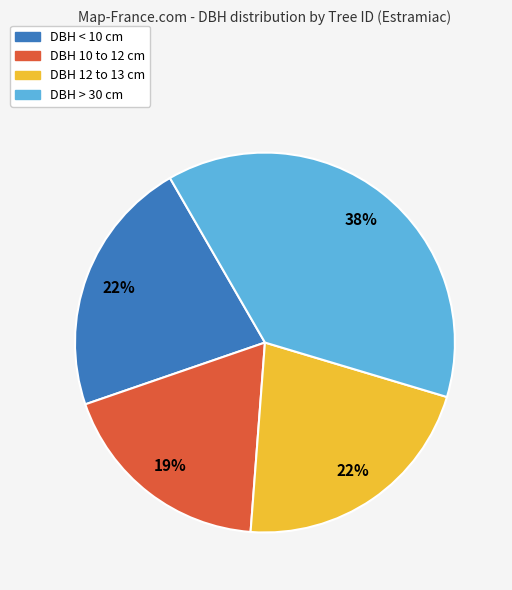

To the nearest percent, what is the average slice percentage?

25%